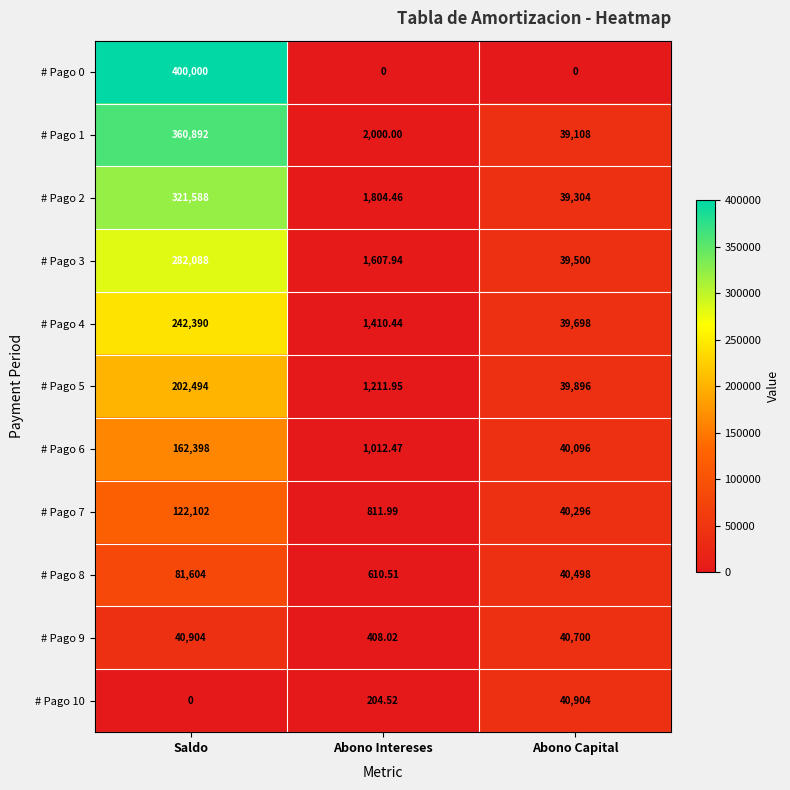

At which label is # Pago 8 closest to 41107?

Abono Capital